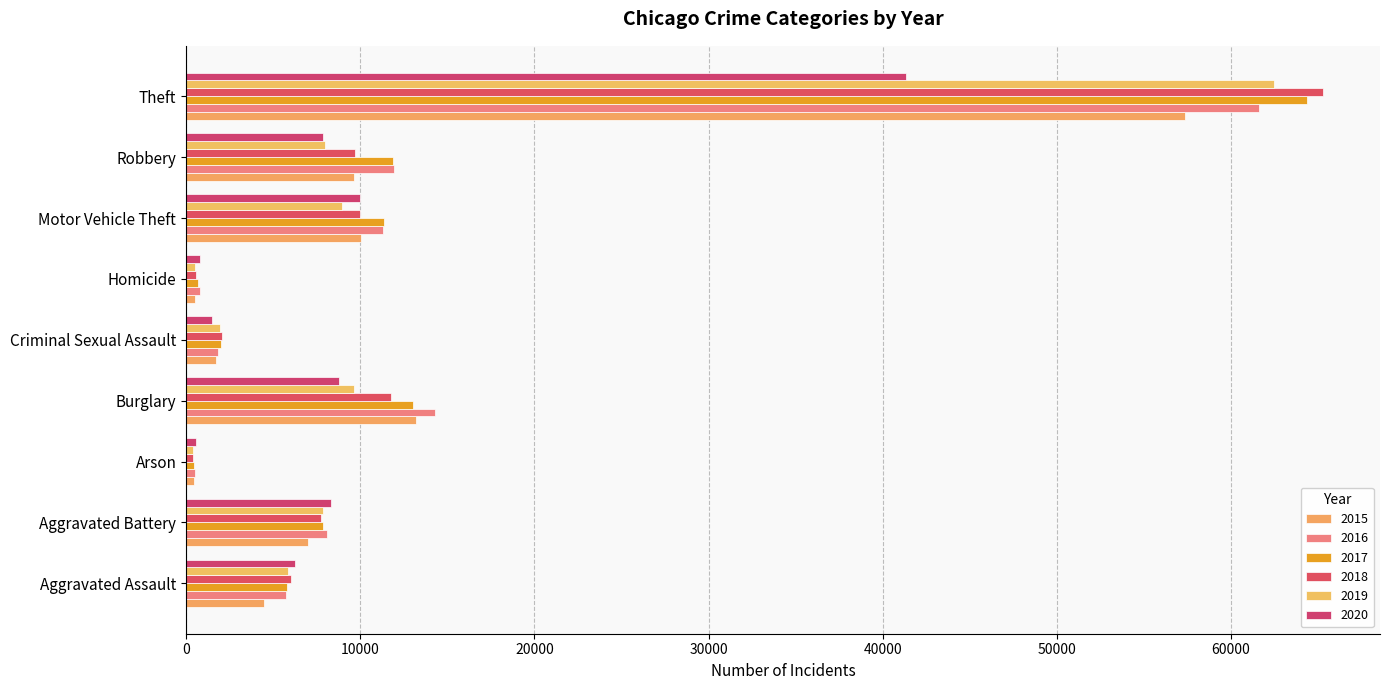

Count the number of categories in the chart.

9